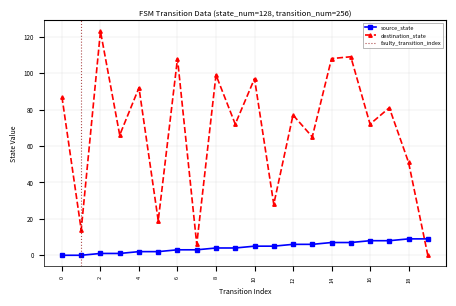

What is the sum of the source_state values at 2 and 16?

9